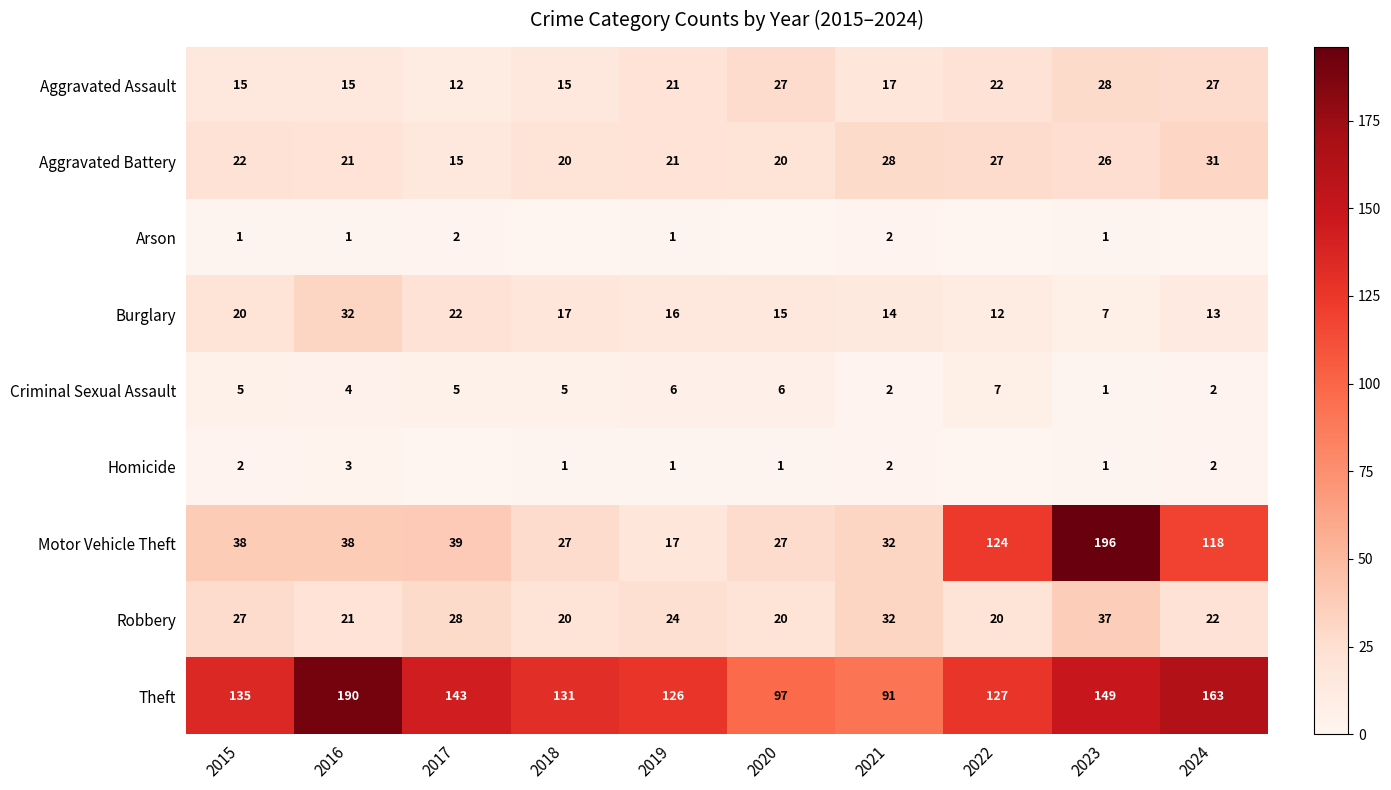

Rank the series at 2015 from lowest to highest value.

Arson, Homicide, Criminal Sexual Assault, Aggravated Assault, Burglary, Aggravated Battery, Robbery, Motor Vehicle Theft, Theft